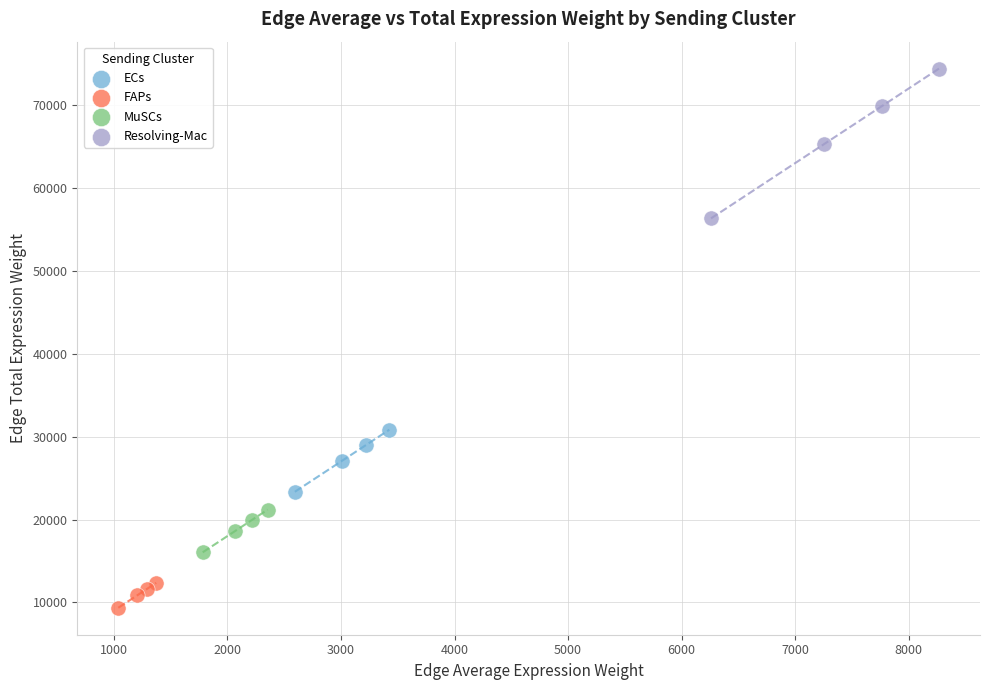

Which series contains the highest Y value?

Resolving-Mac